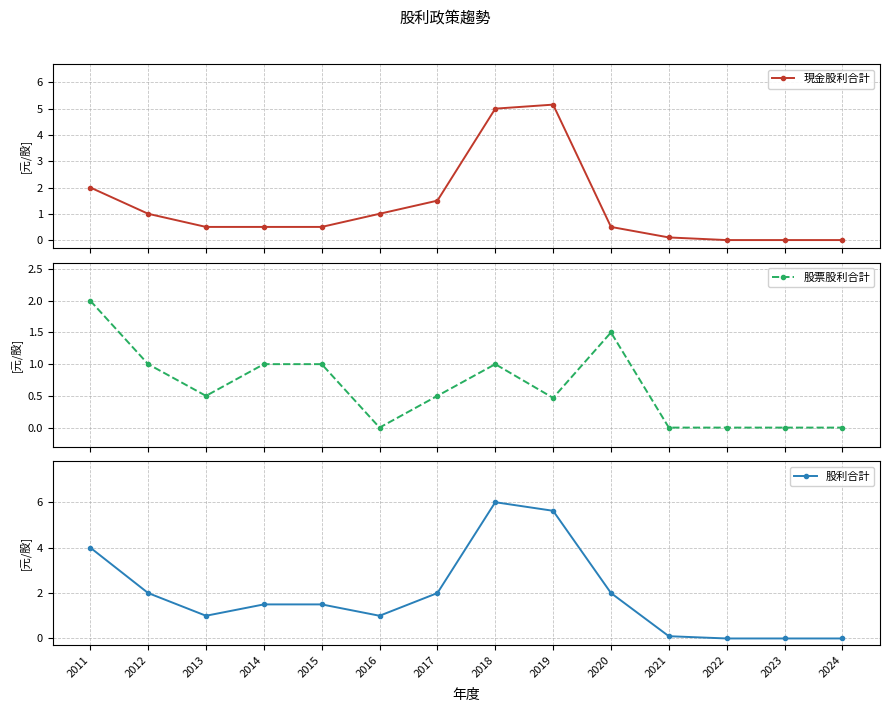

How many interior local peaks does the 股利合計 series have?

1